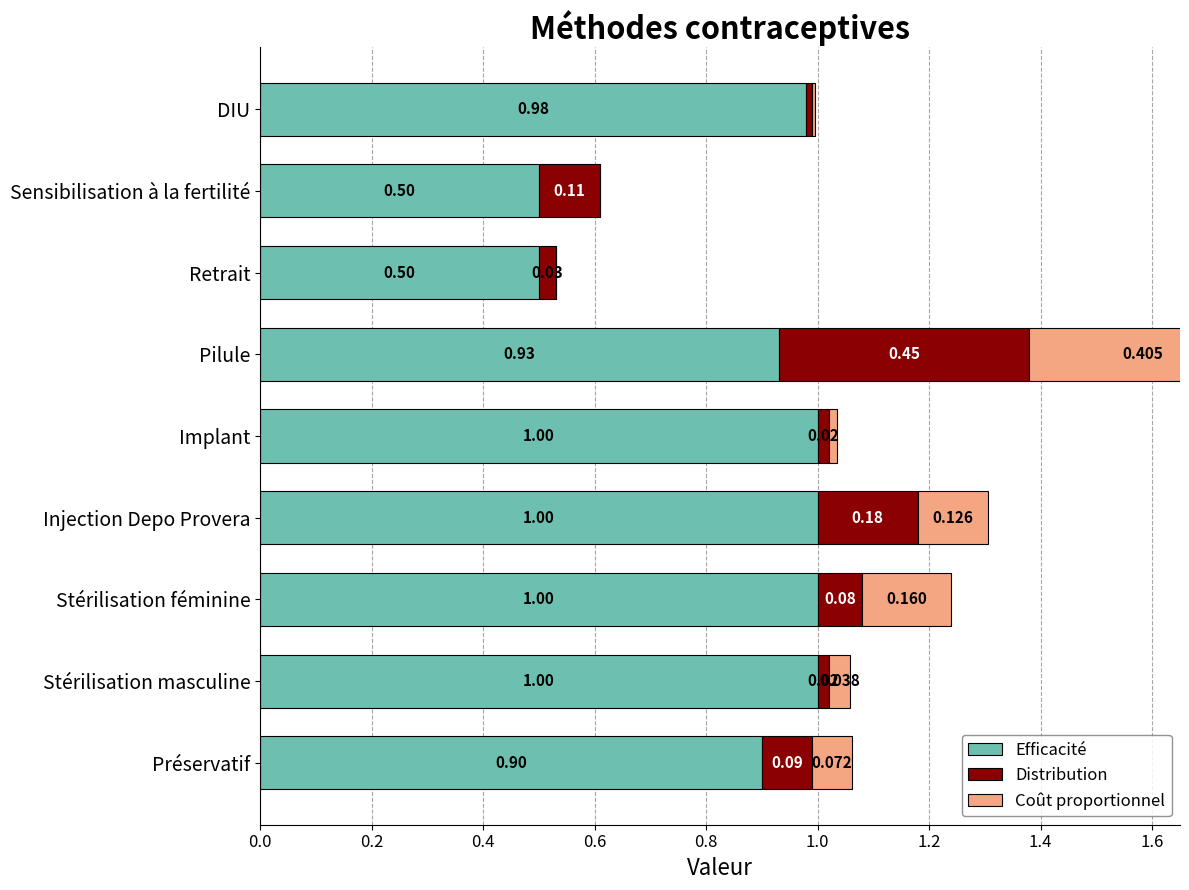

What are all the series names shown in the legend?

Efficacité, Distribution, Coût proportionnel